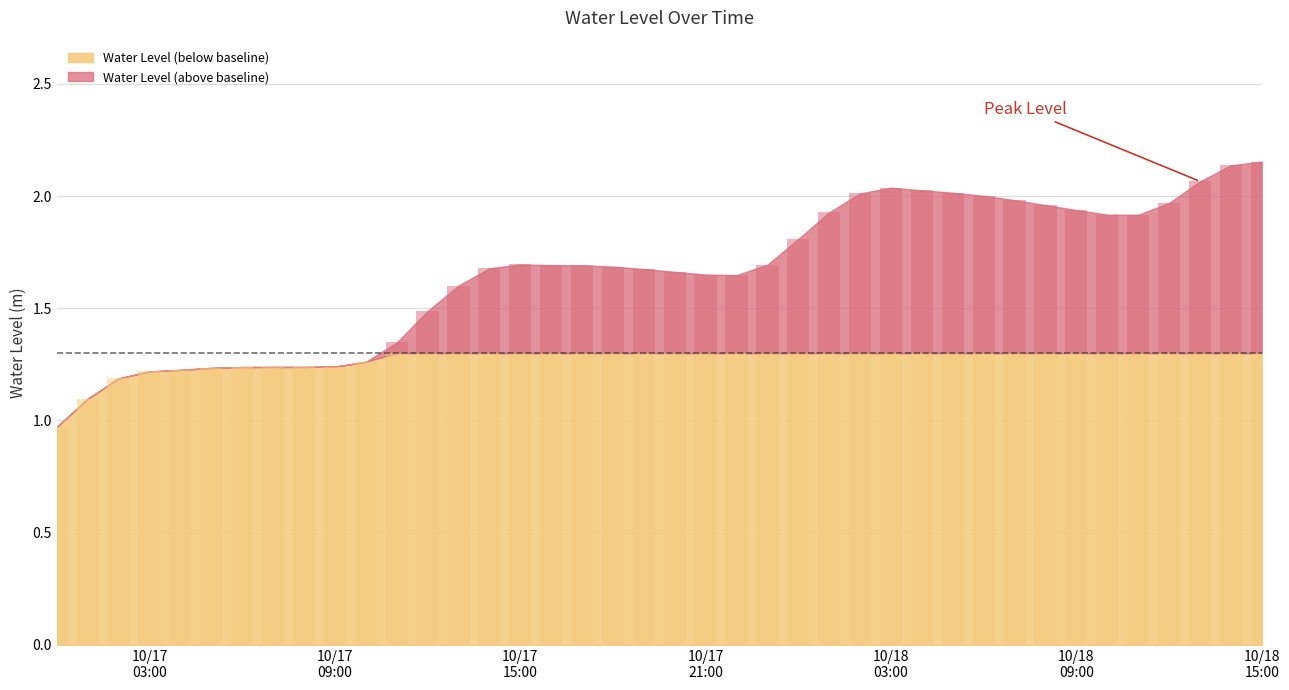

Reading left to right, transcribe all the data shown in this chart.

1.0	1.1	1.2	1.2	1.2	1.2	1.2	1.2	1.2	1.2	1.3	1.3	1.5	1.6	1.7	1.7	1.7	1.7	1.7	1.7	1.7	1.7	1.6	1.7	1.8	1.9	2.0	2.0	2.0	2.0	2.0	2.0	2.0	1.9	1.9	1.9	2.0	2.1	2.1	2.2